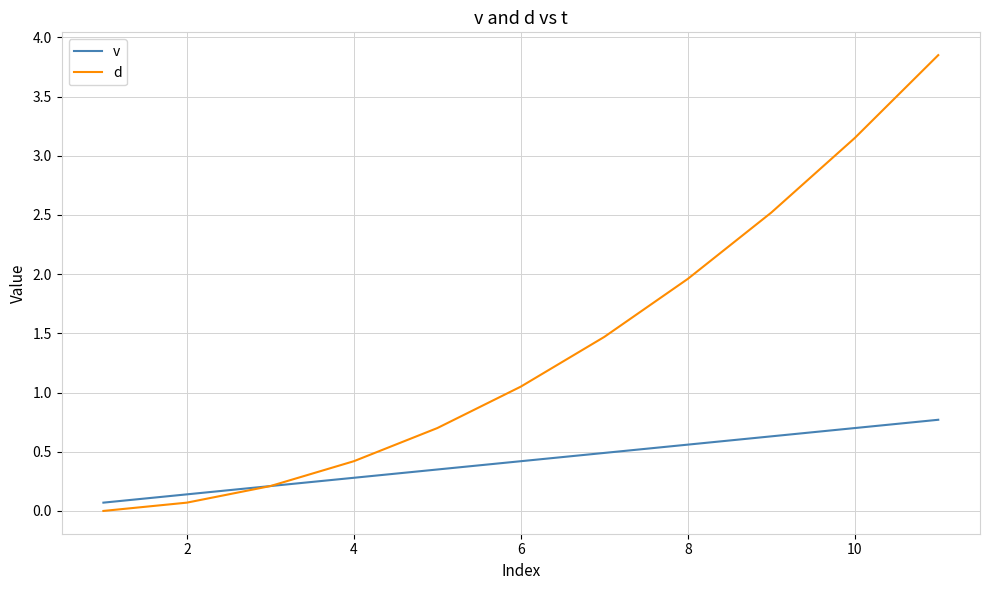

What is the maximum value for v?

0.8